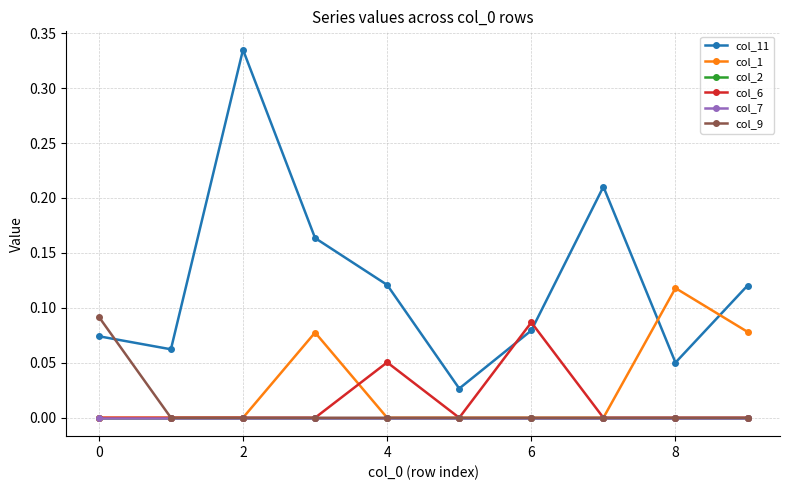

Does the chart display data point markers on the line(s)?

Yes